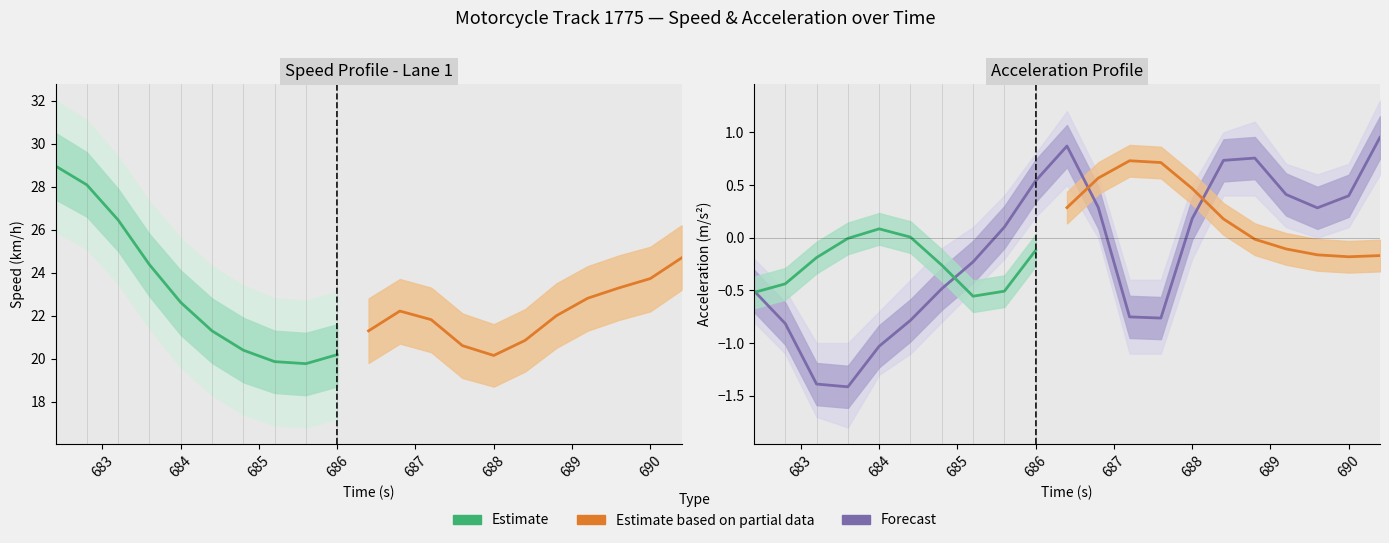

What is the label of the 20th point from the left?

690.0